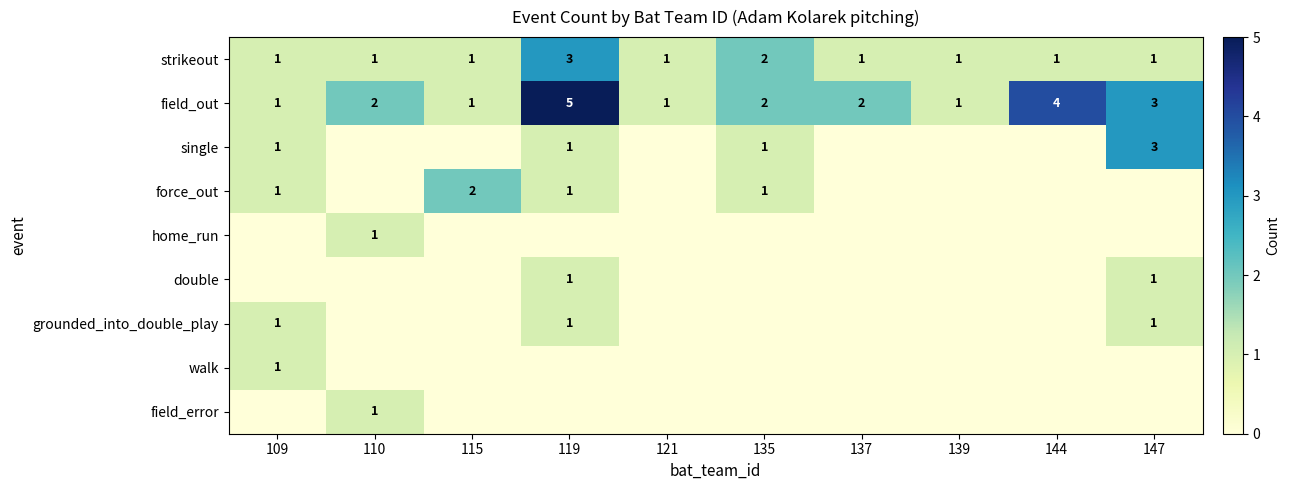

True or false: field_out has a value of 1 at 147.

False